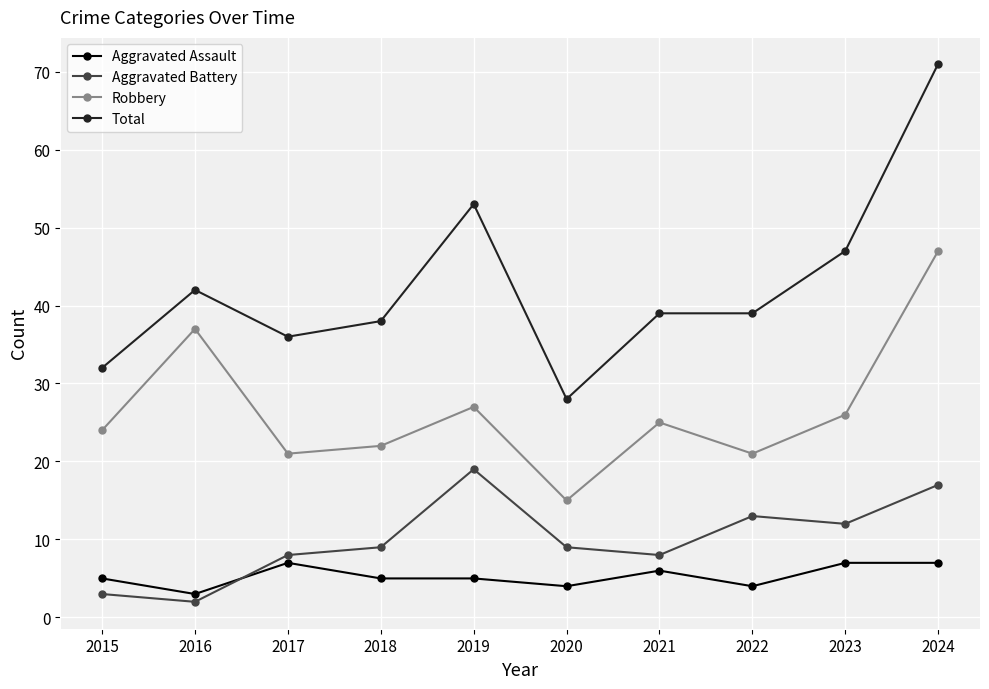

Count the Aggravated Assault values in the range 4 to 7.

9